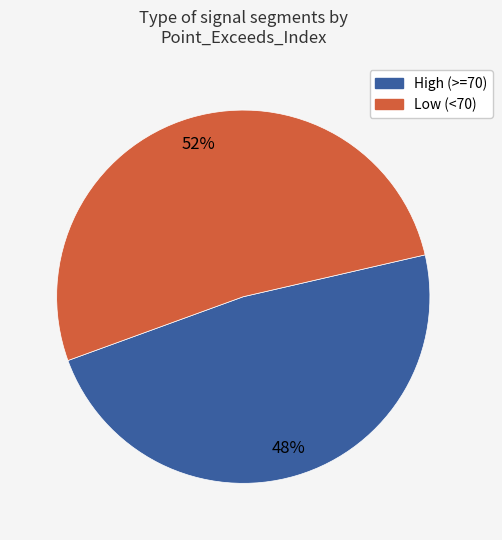

To the nearest percent, what is the average slice percentage?

50%